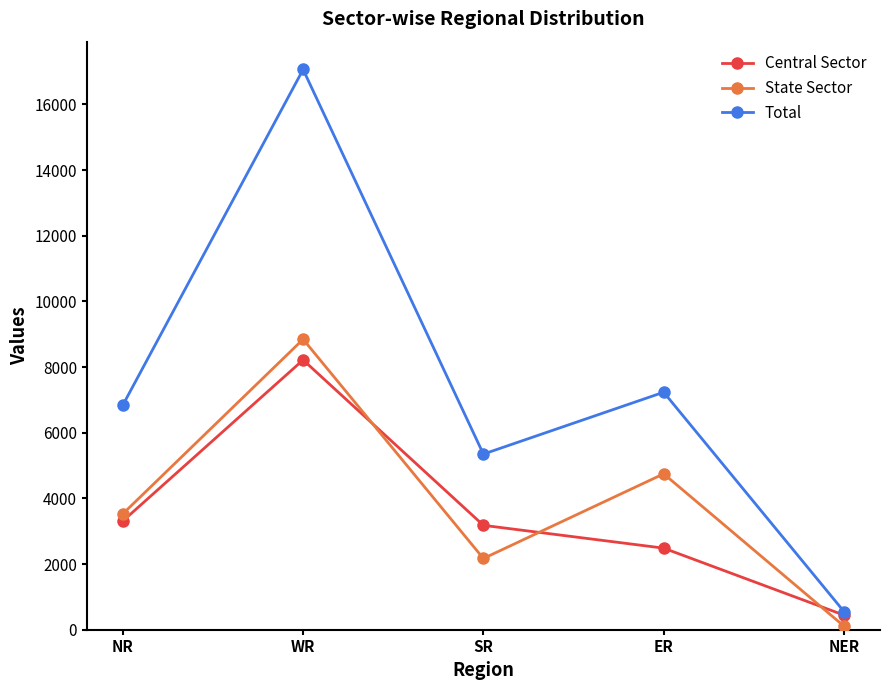

How many lines are shown in the chart?

3